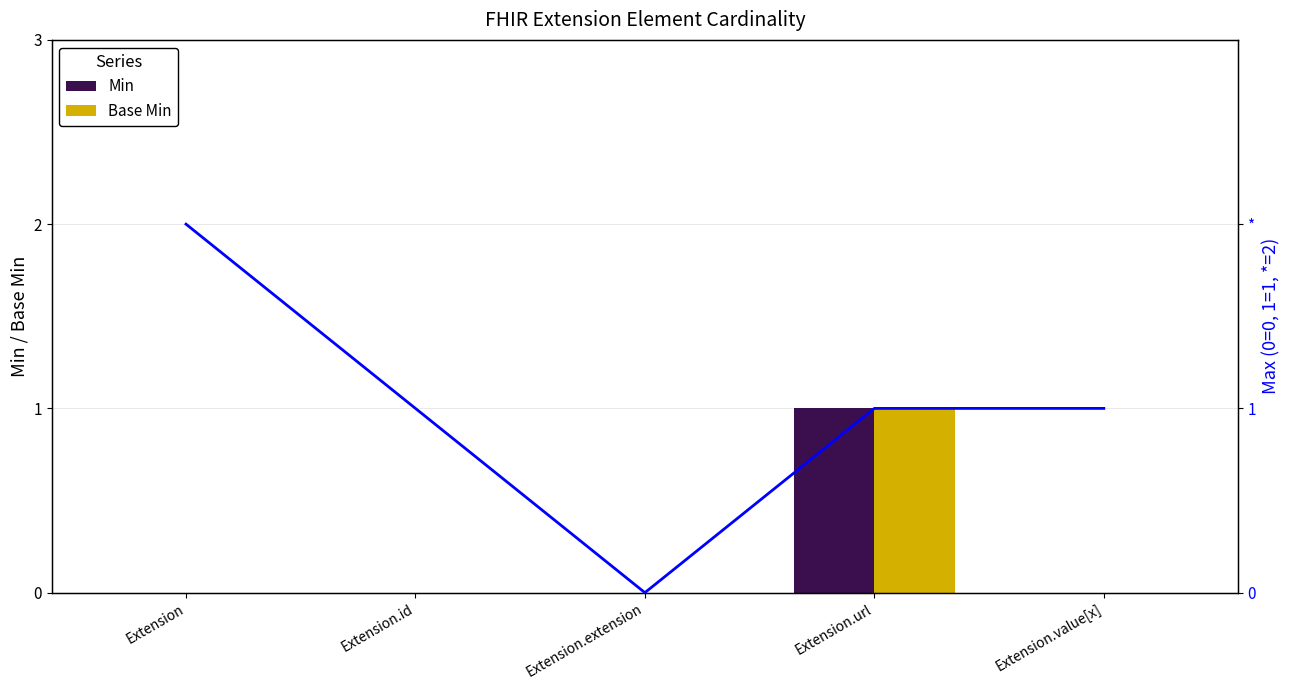

True or false: Base Min has a value of 0 at Extension.value[x].

True